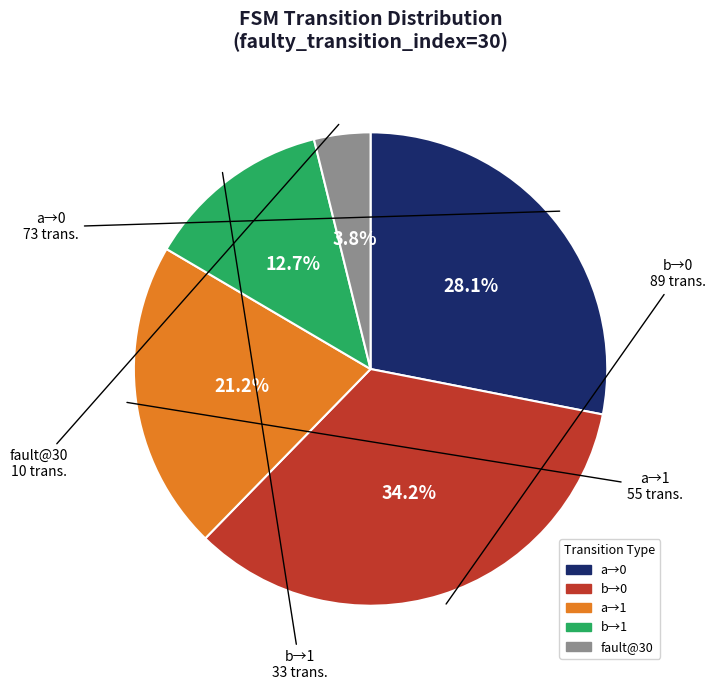

Does any single category account for the majority?

No